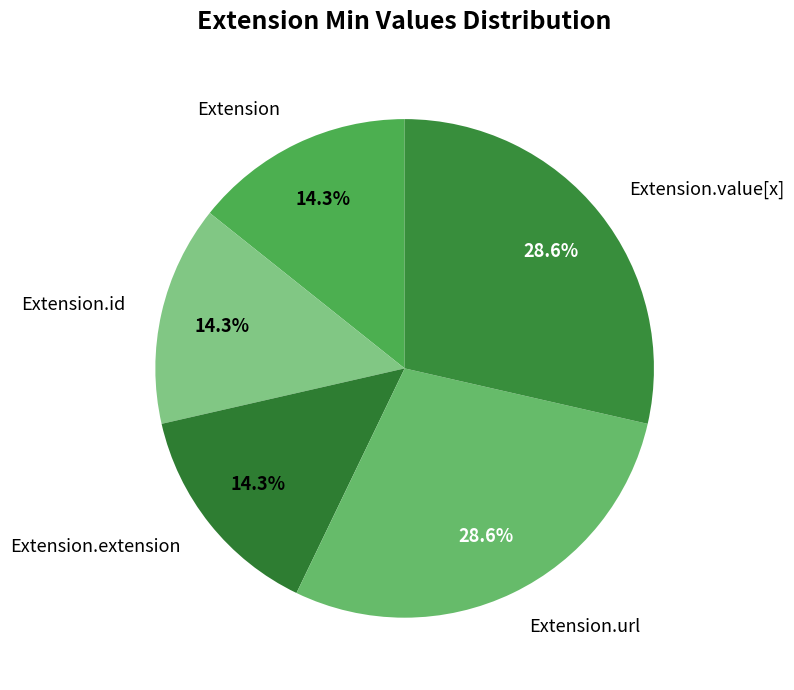

How many segments does this pie chart have?

5